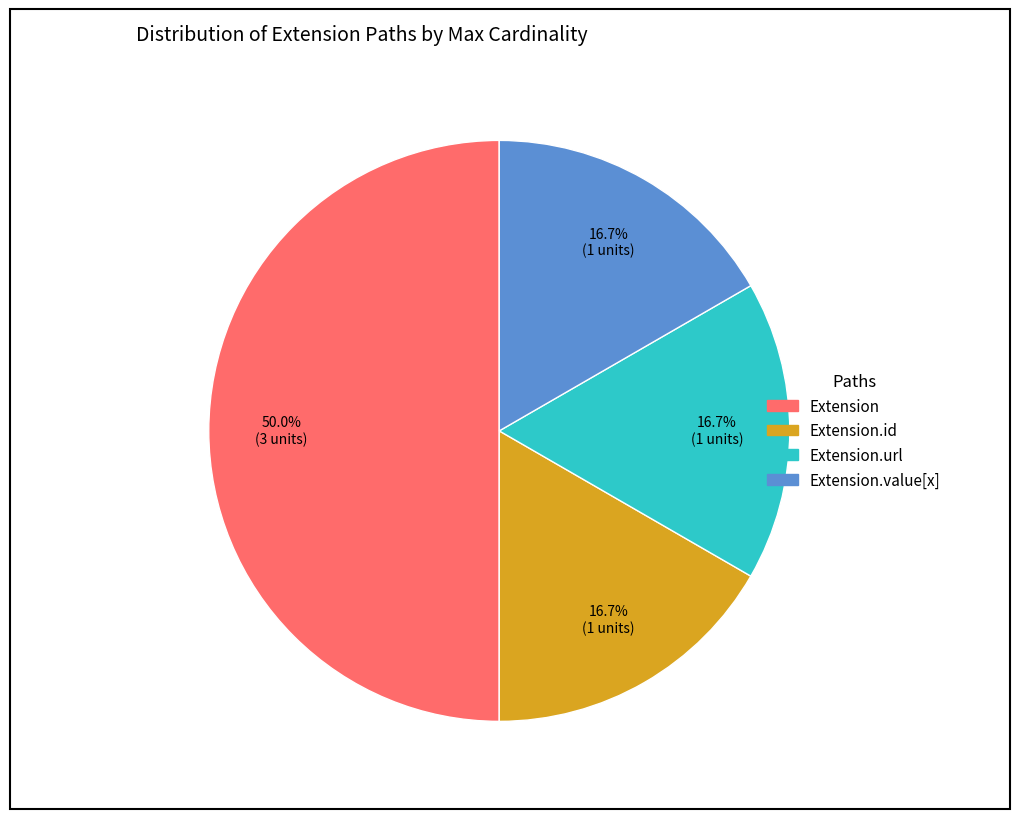

Count the number of slices in the pie.

4